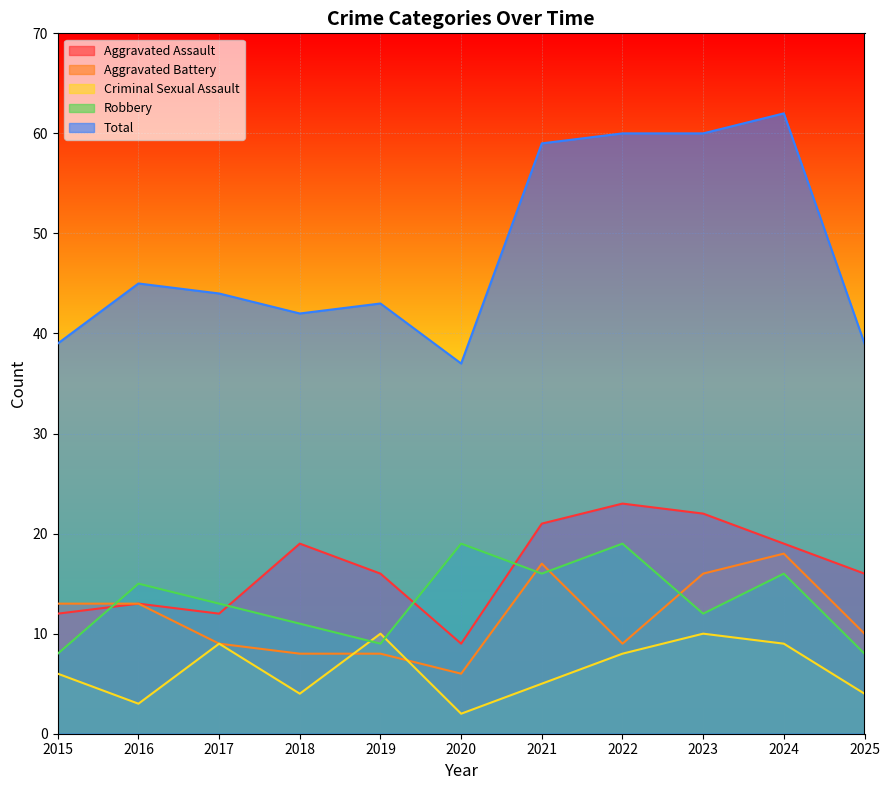

Read the Aggravated Battery value at 2017.

9